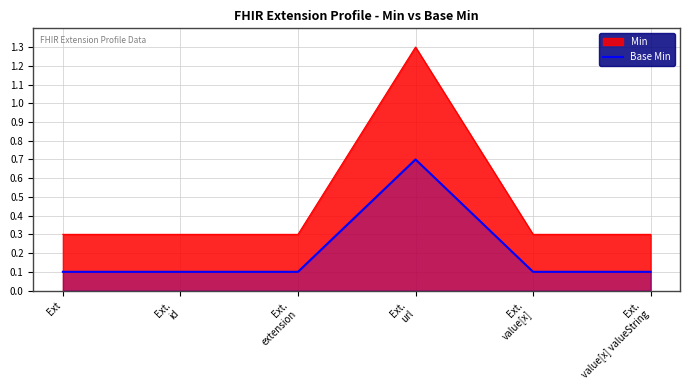

Which series has the largest total across all categories?

Min